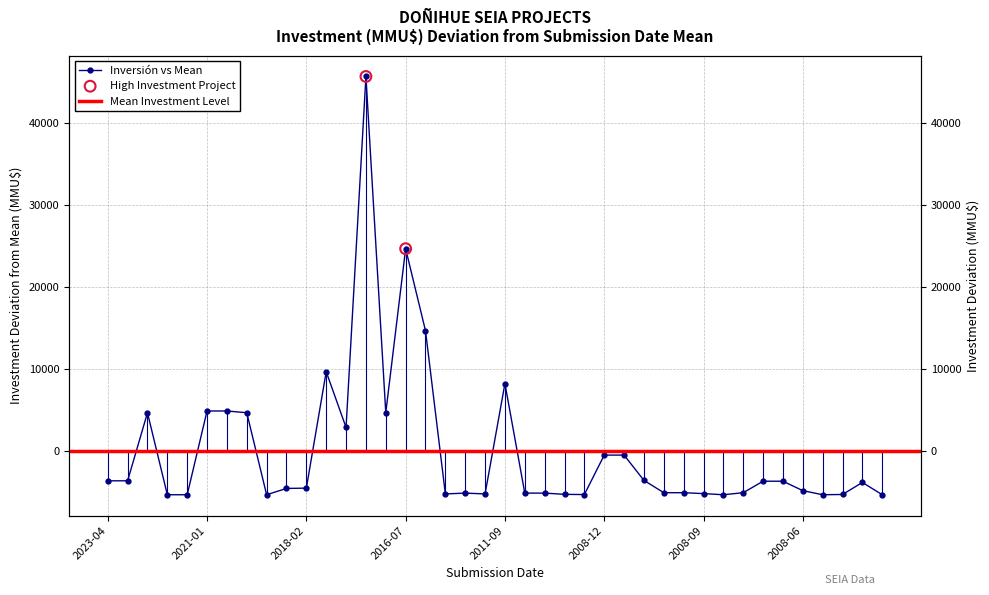

Which has a higher value, 2008-10 or 2017-09?

2017-09